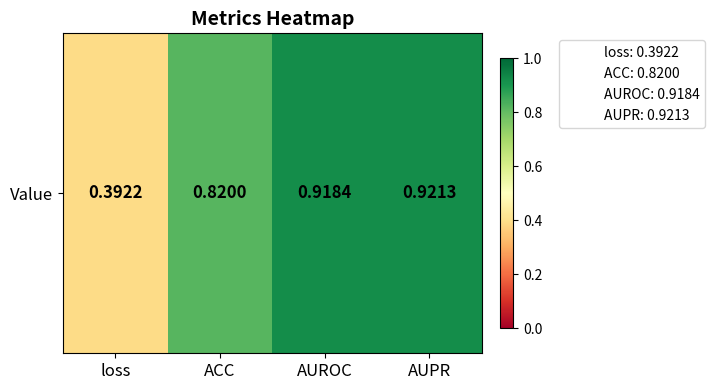

Reading right to left, transcribe all the data shown in this chart.

0.9	0.9	0.8	0.4